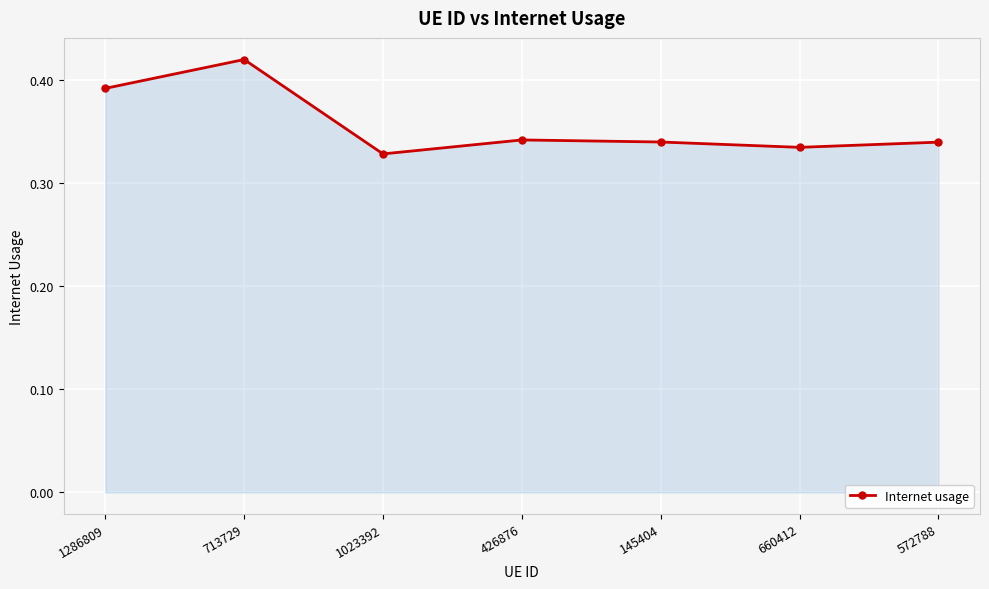

What is the label of the 6th point from the right?

713729